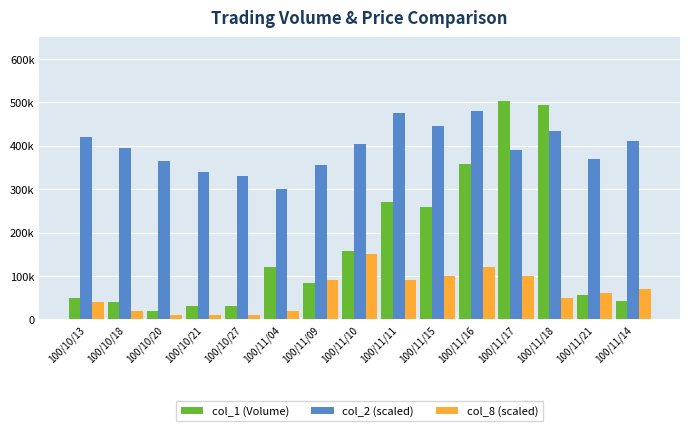

What are all the series names shown in the legend?

col_1 (Volume), col_2 (scaled), col_8 (scaled)